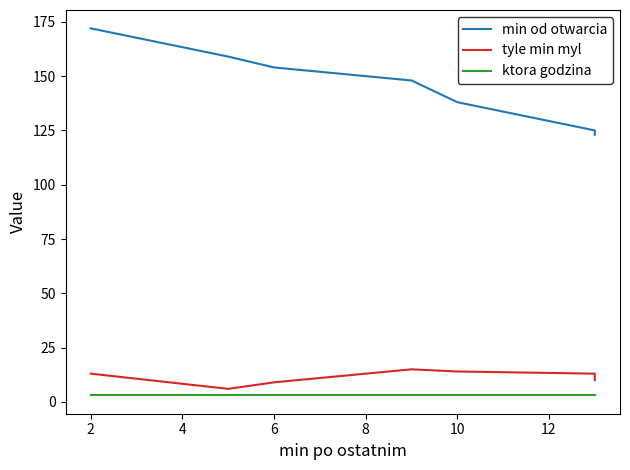

At how many categories does at least one series exceed 12?

7